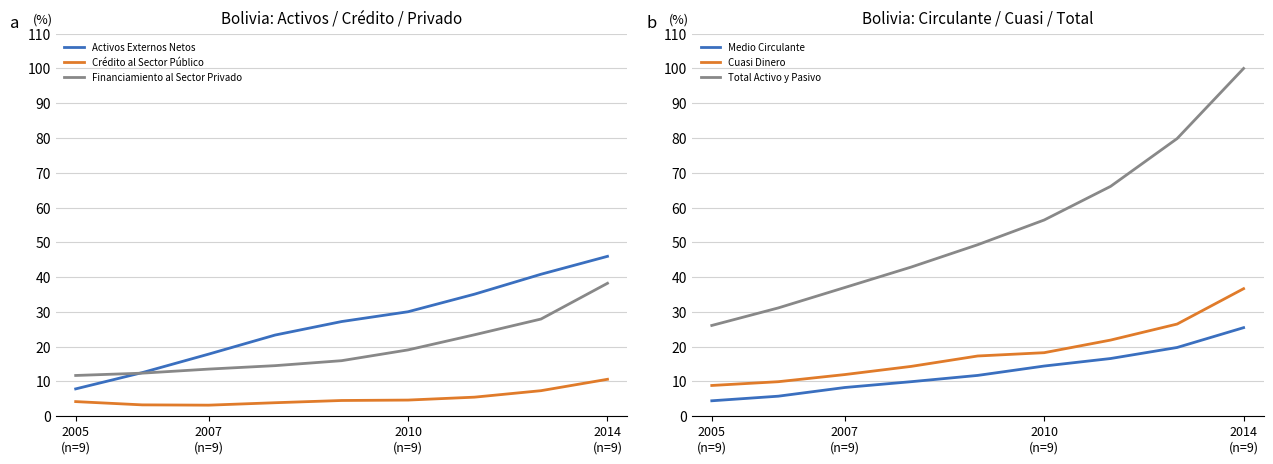

Where does the Activos Externos Netos series first go above 27?

4